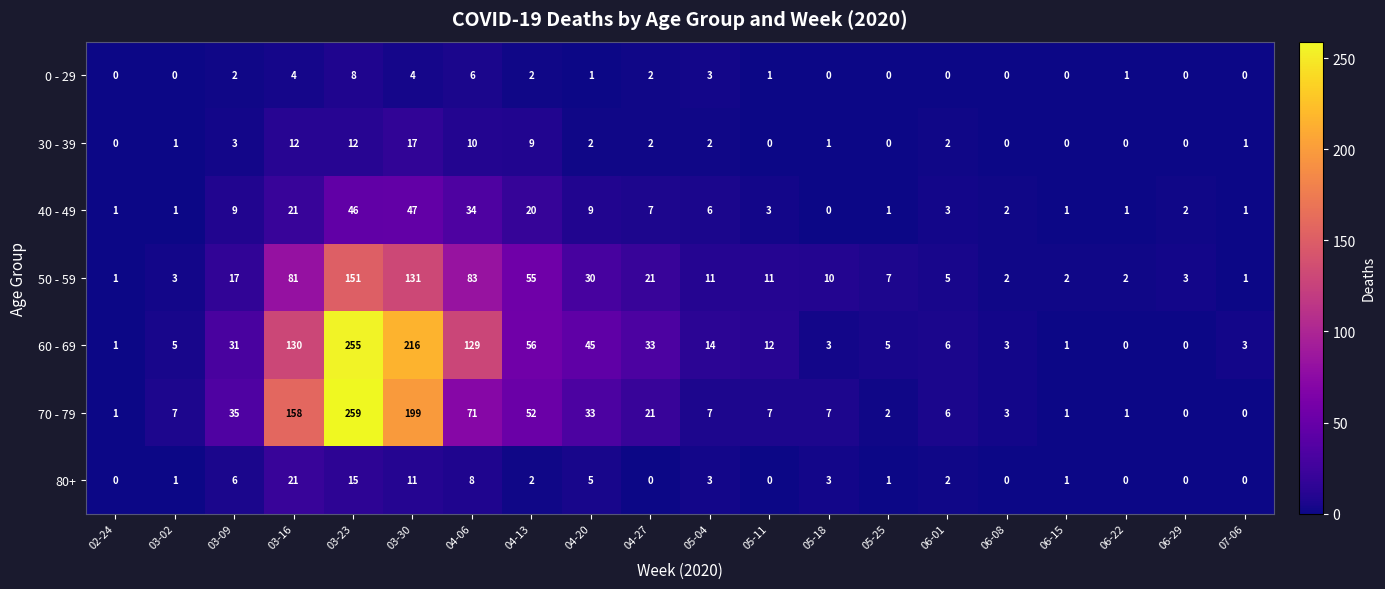

Which series changed the most between 04-06 and 06-15?

60 - 69